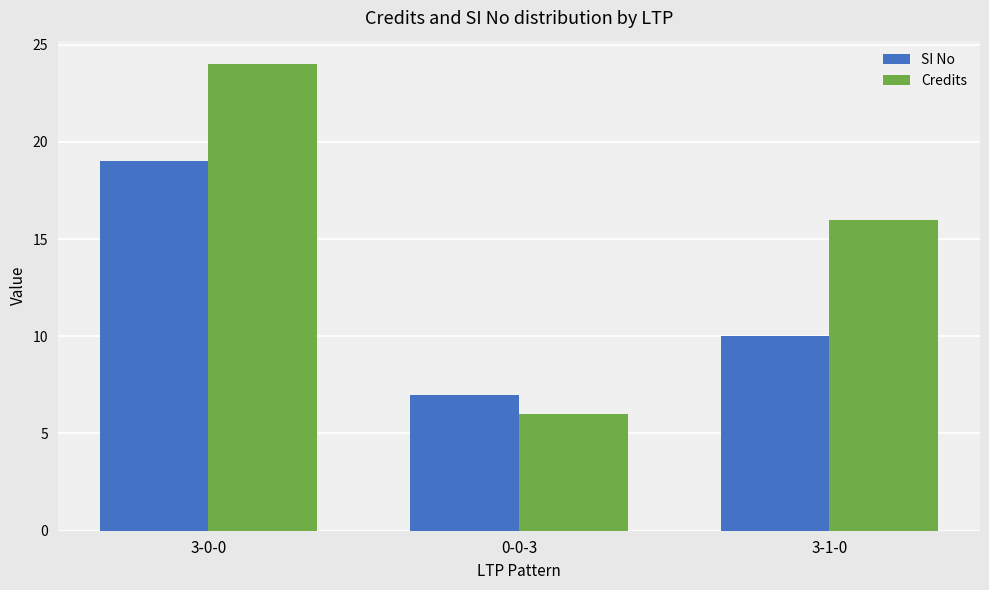

What is the smallest value displayed?

6